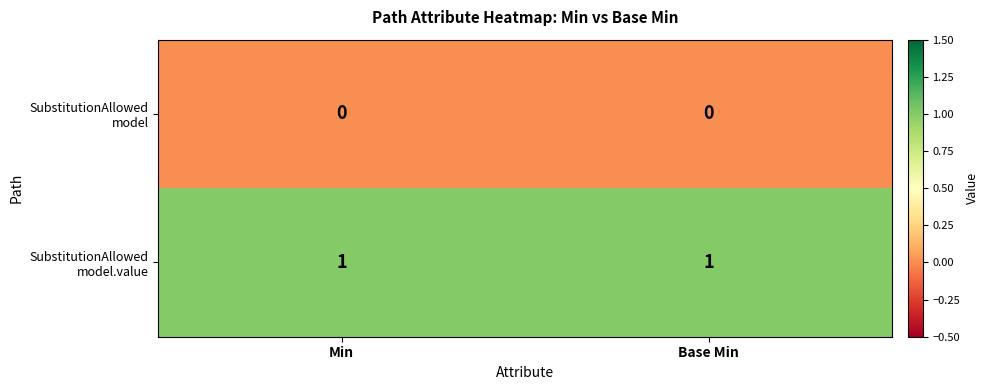

Which series has the largest range (max minus min)?

SubstitutionAllowed model